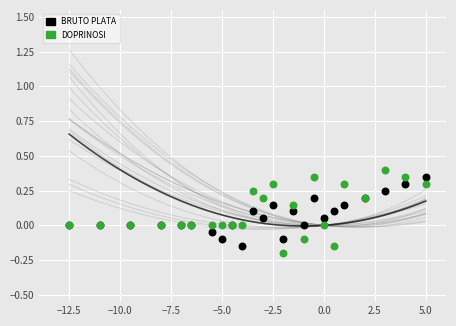

What is the X range (max minus min) for the scatter plot?

17.5